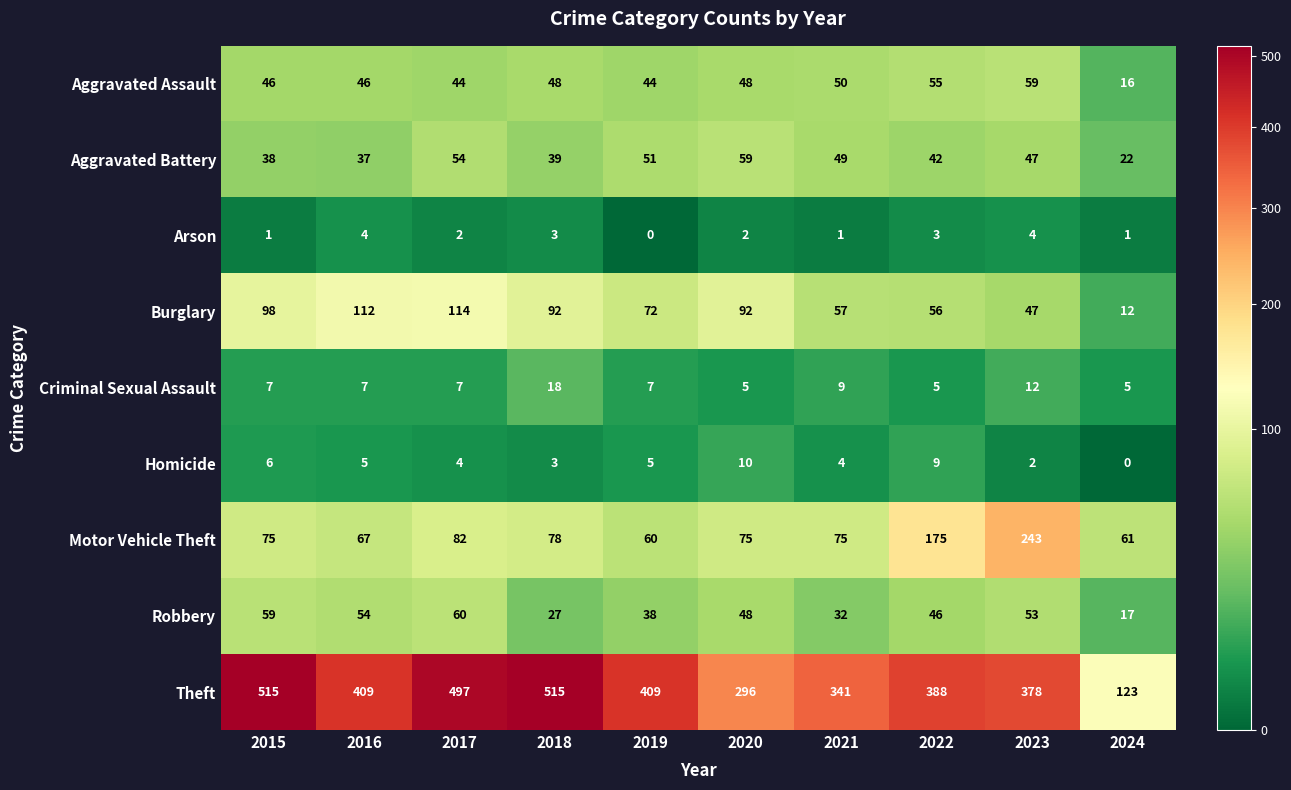

Which series has the largest range (max minus min)?

Theft